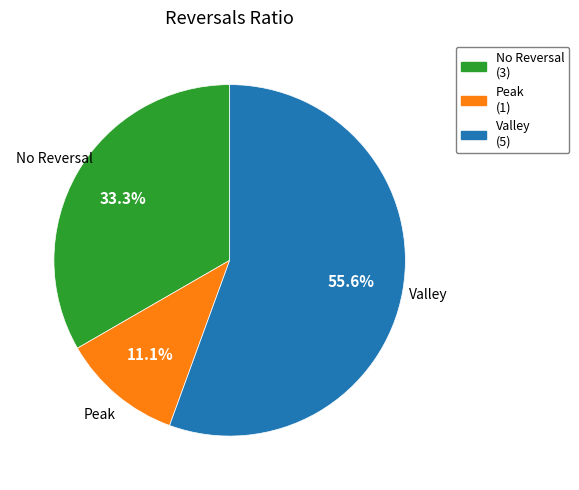

Is there a majority slice in this chart?

Yes